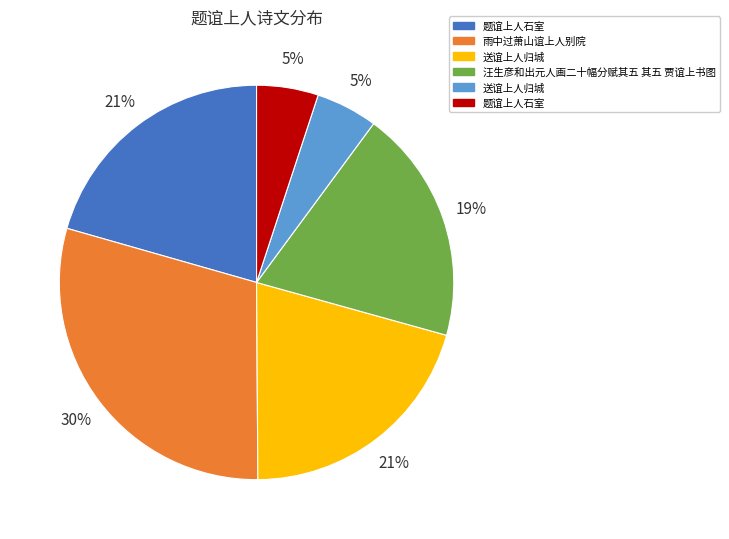

Is there any slice that represents more than half of the pie?

No